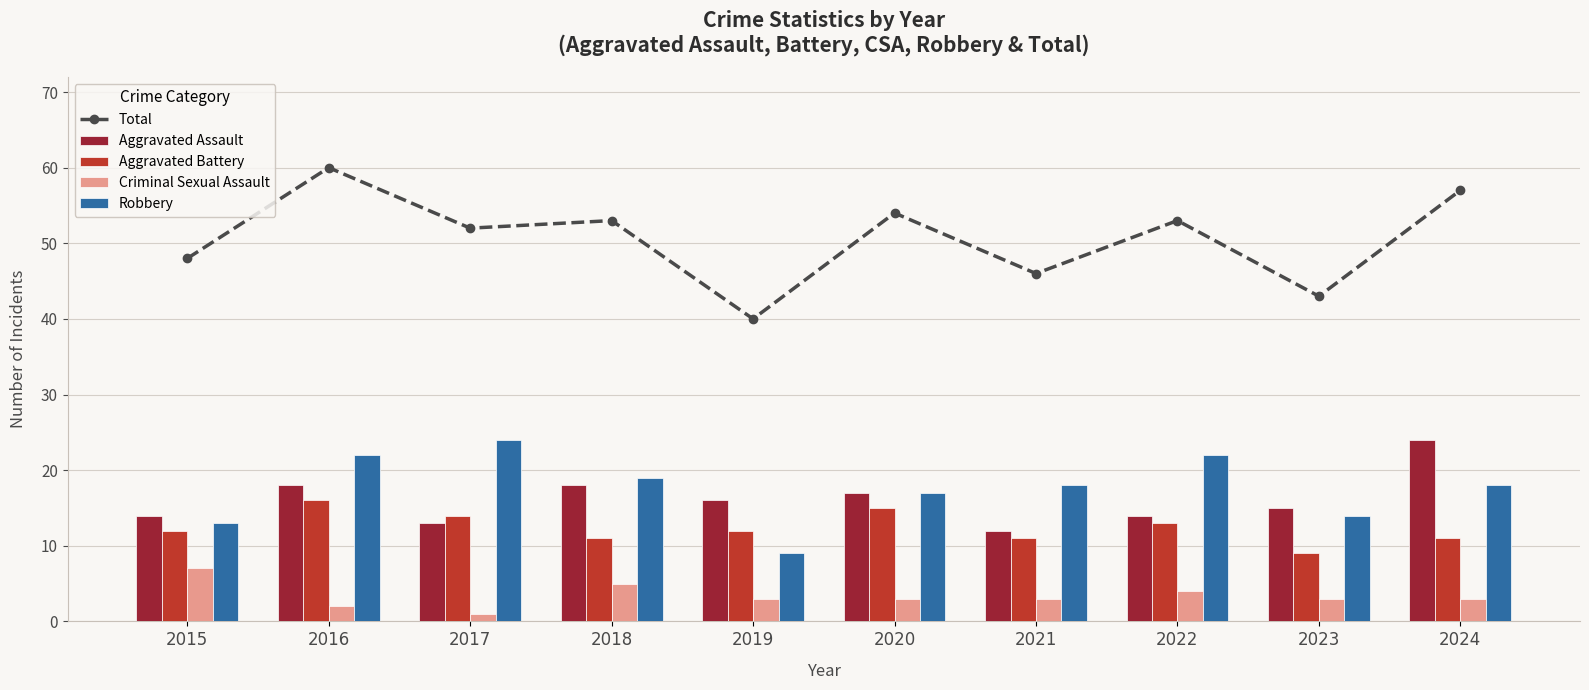

Rank the series by their maximum value, from lowest to highest.

Criminal Sexual Assault, Aggravated Battery, Aggravated Assault, Robbery, Total